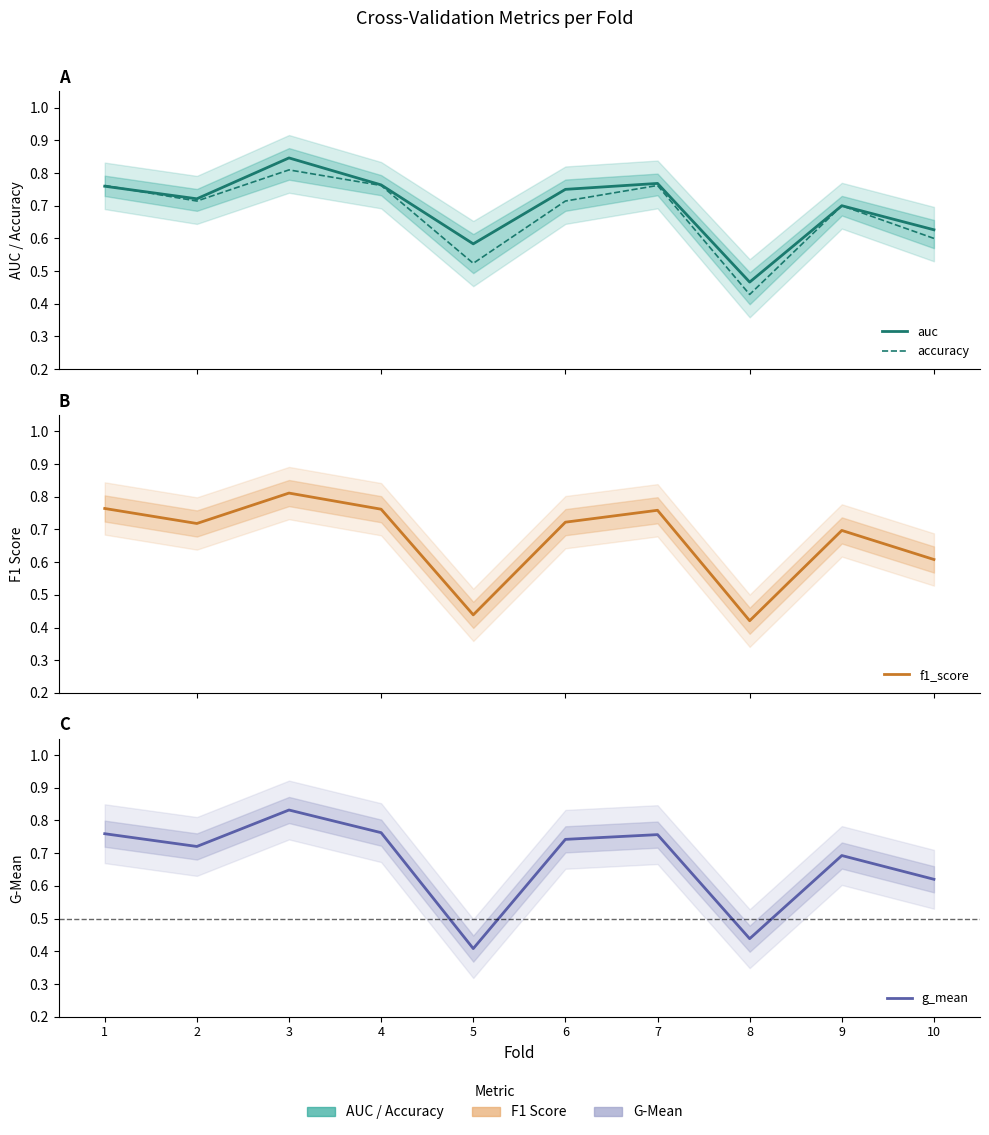

What is the maximum value for auc?

0.8